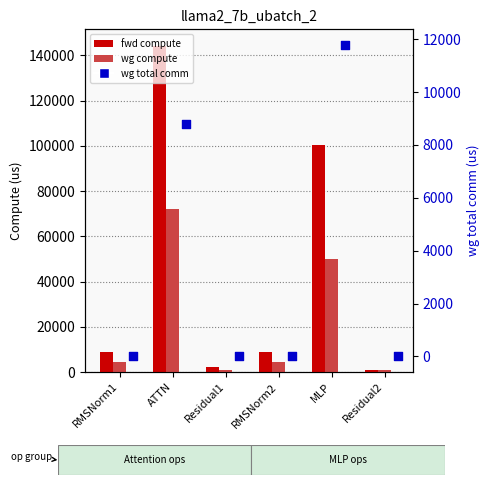

Which series has the largest total across all categories?

fwd compute